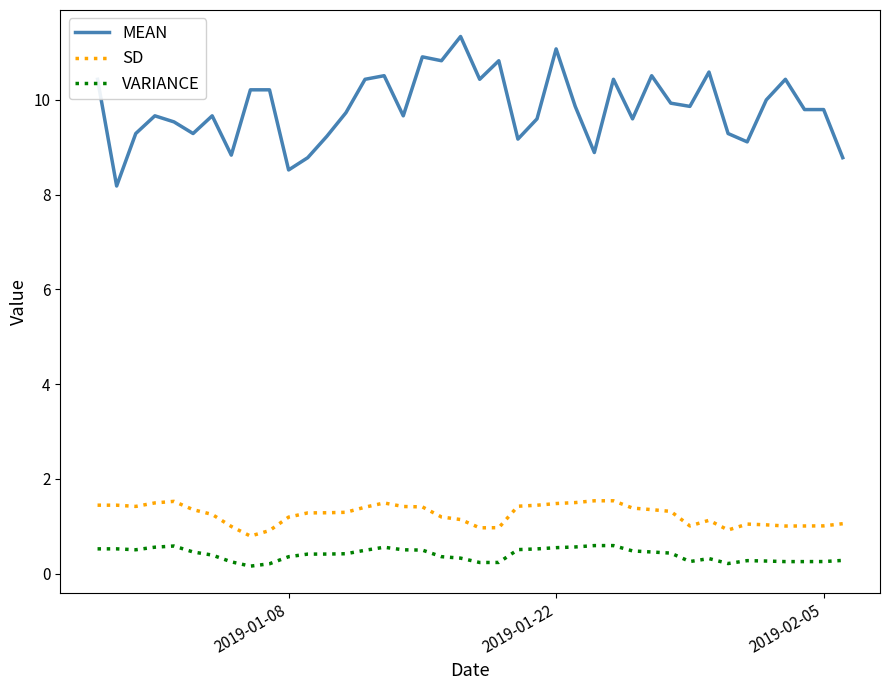

What is the difference between the maximum and minimum values in the VARIANCE series?

0.4